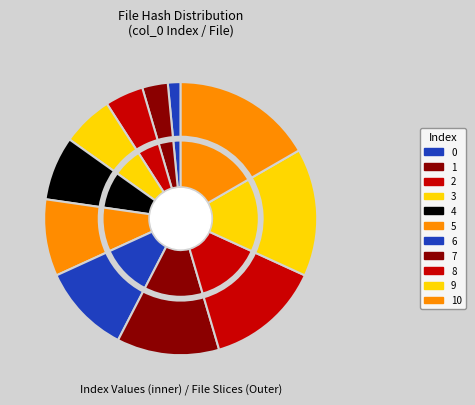

What is the ratio of the value at 6 to the value at 7?

0.9